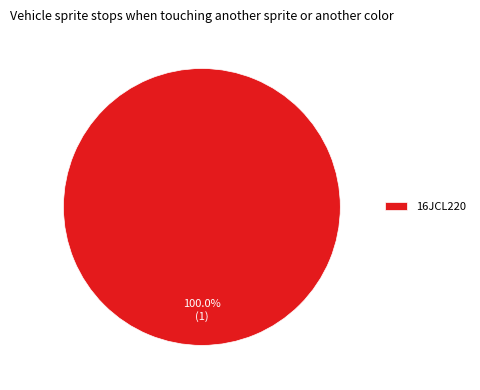

How many segments does this pie chart have?

1